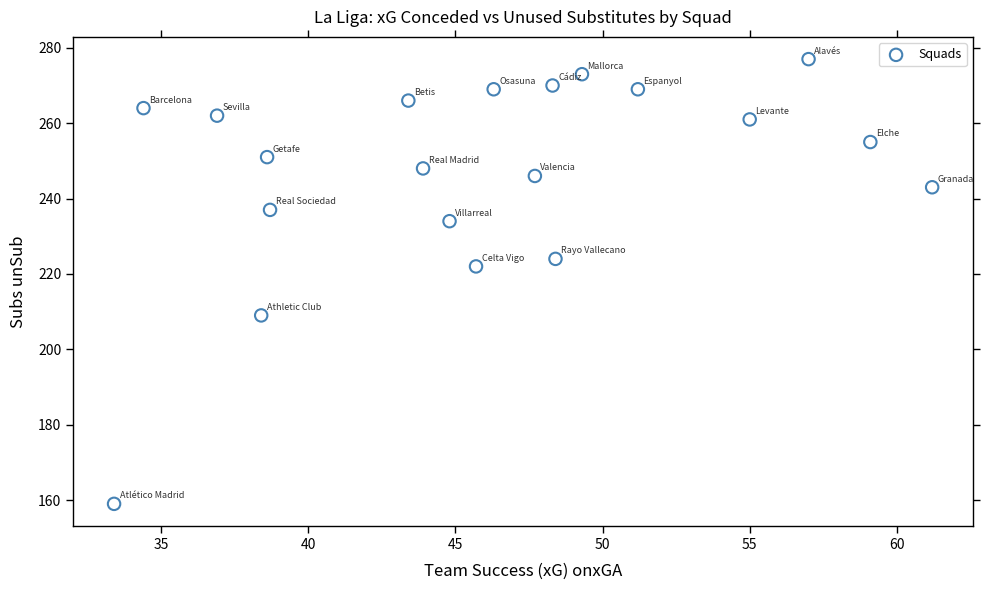

What Y value in the scatter plot is closest to 218?

222